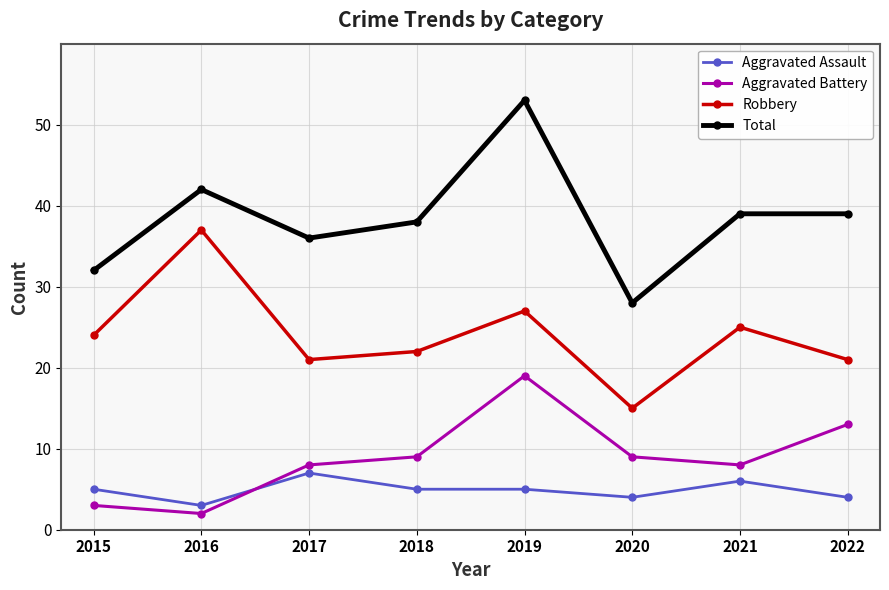

Is it true that Aggravated Assault equals 4 at 2021?

False